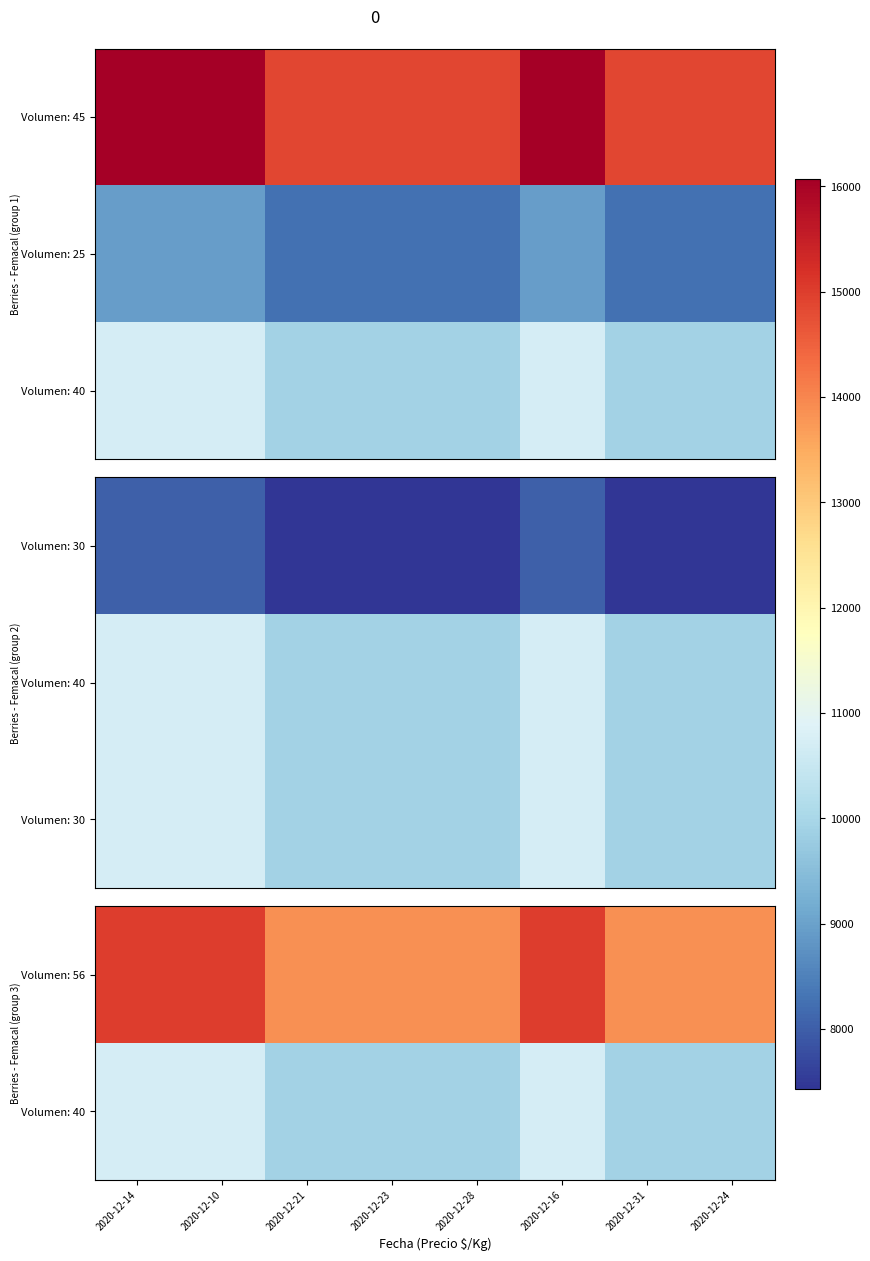

The Volumen: 56 series shows 13875.0 at 2020-12-31. True or false?

True